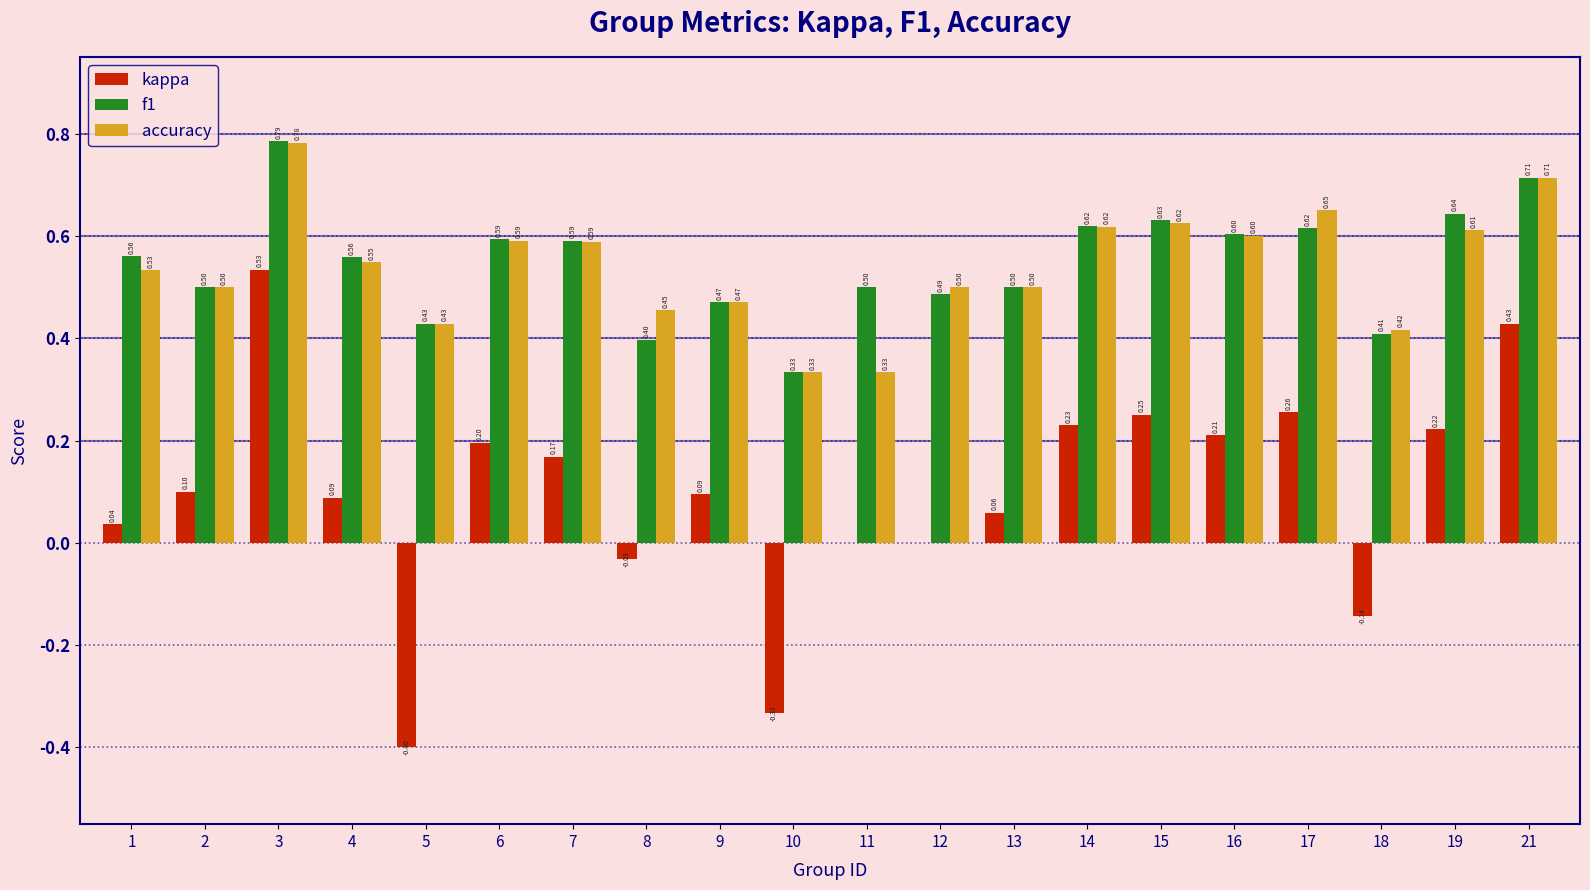

Which series has the largest total across all categories?

f1